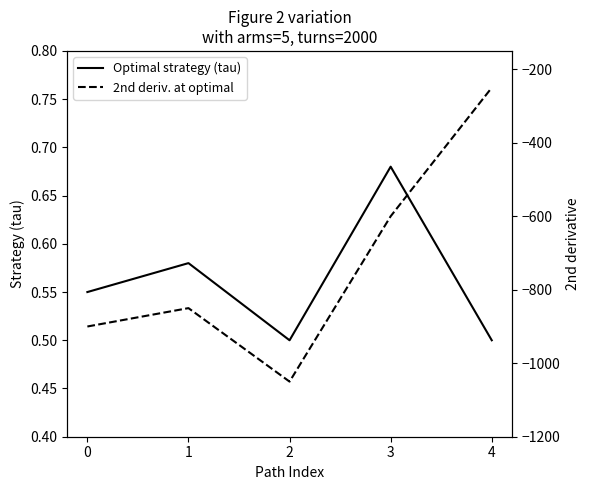

How many distinct data groups are displayed?

2